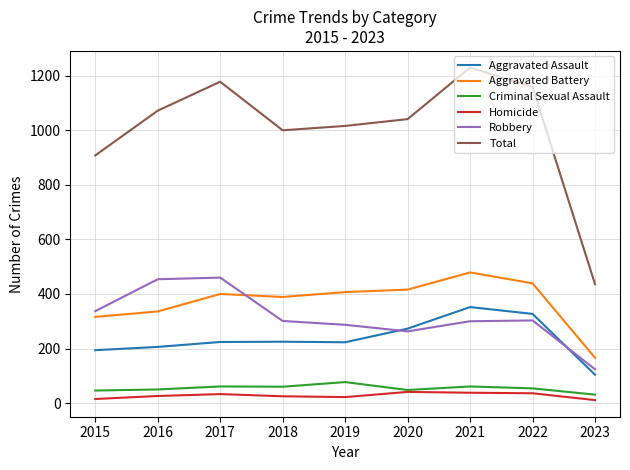

Read the Aggravated Battery value at 2021.

479